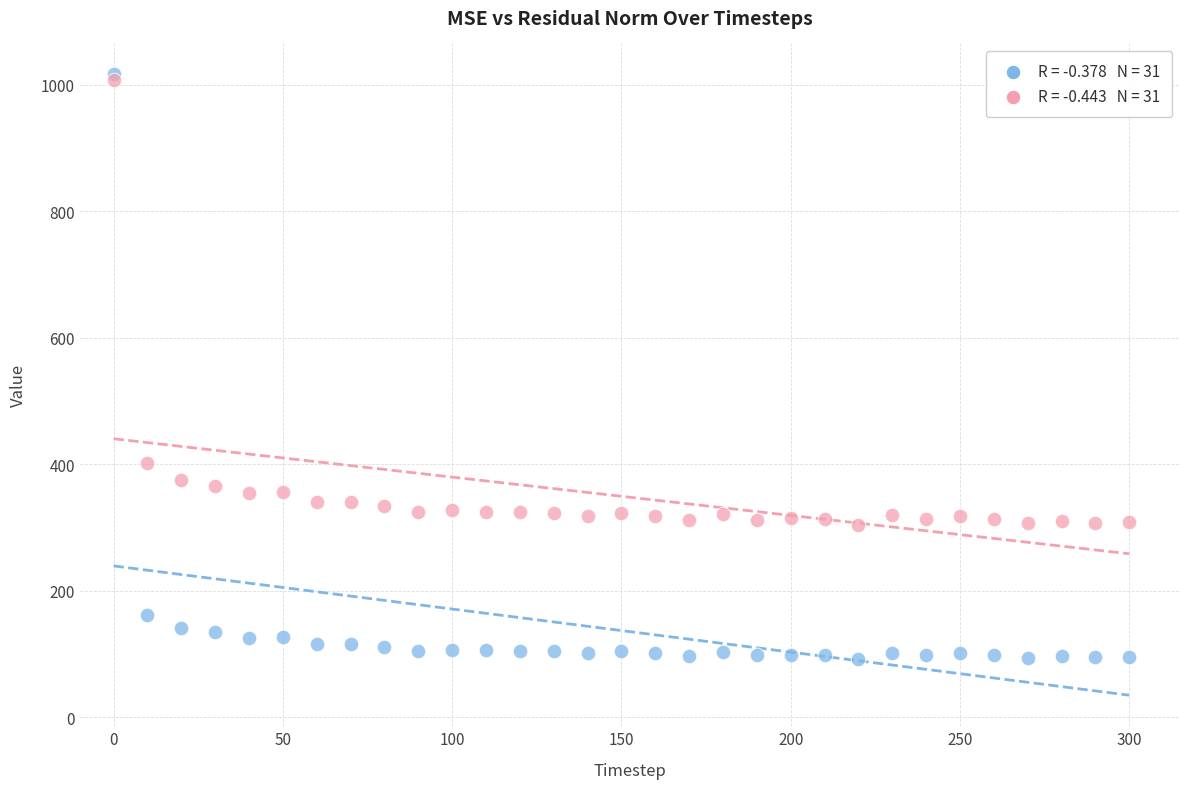

Across all series, what Y value is closest to 553?

401.3